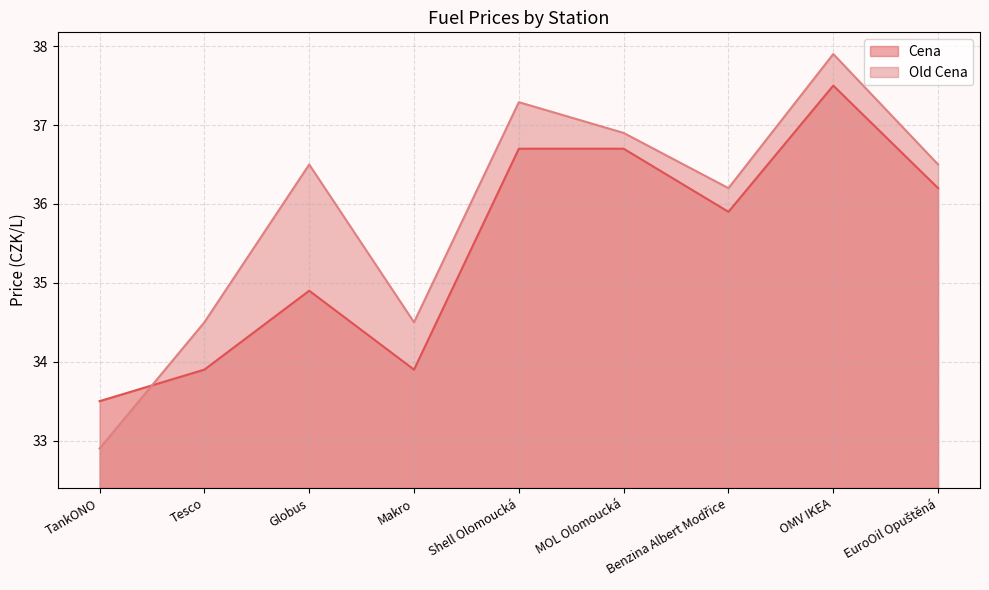

How many values in the Cena series exceed 35?

5